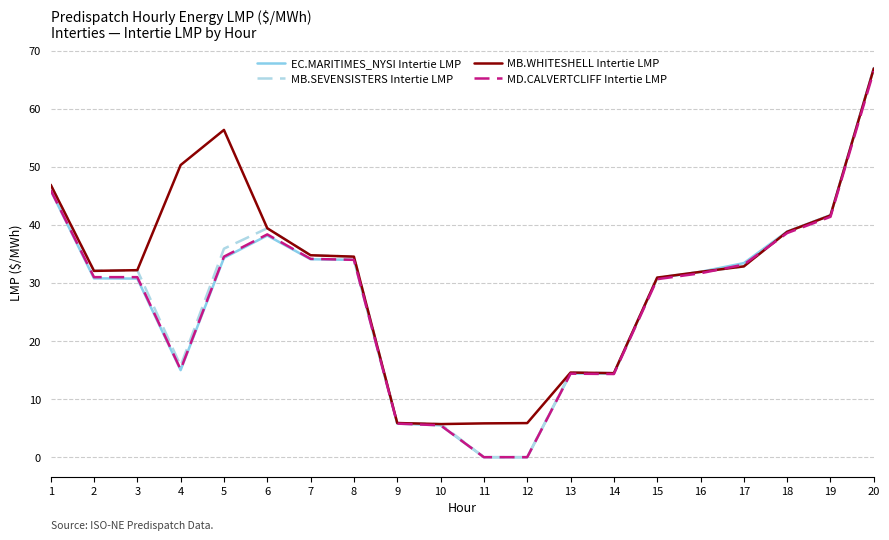

At which category does the chart reach its peak across all series?

20